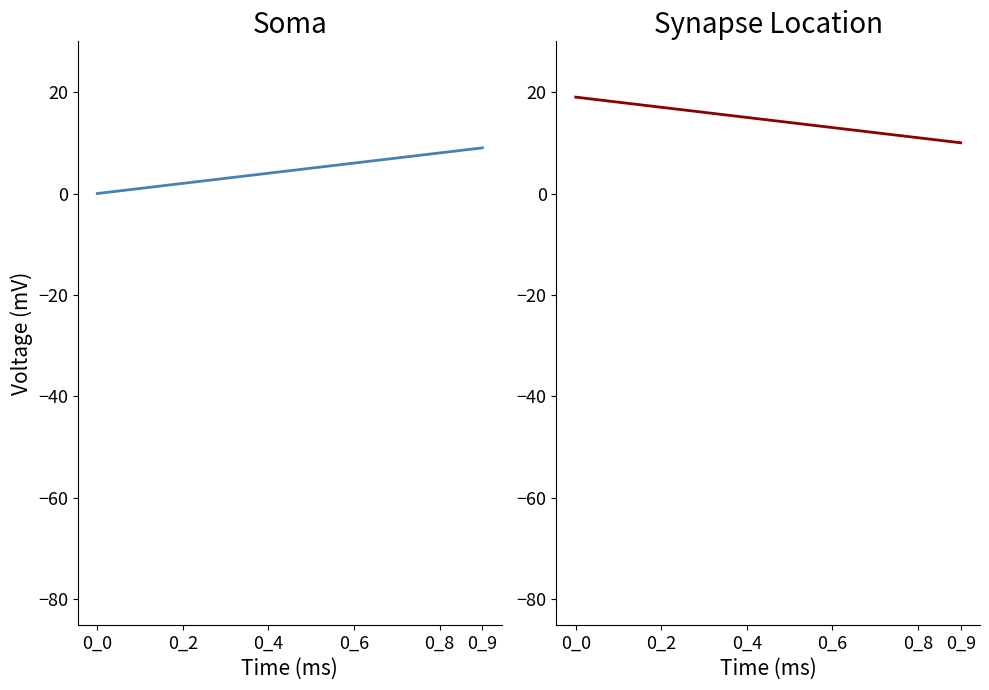

True or false: 0_0_1 has a value of 11 at 0_2.

False